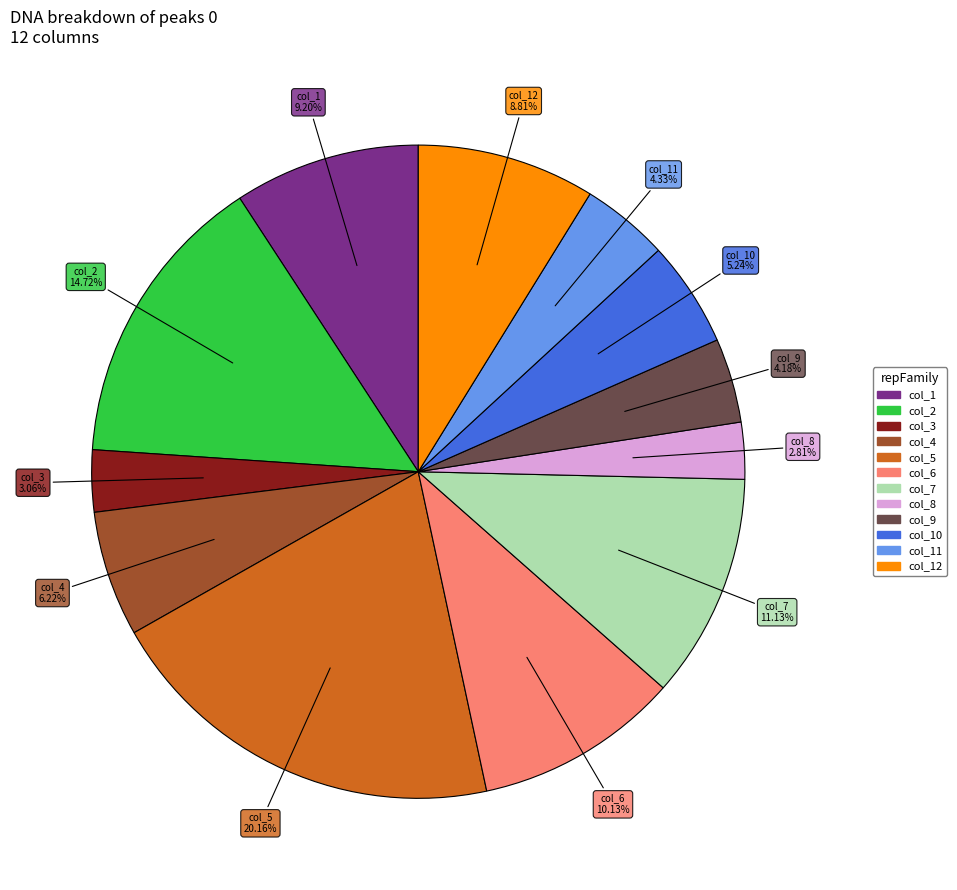

Does any single category account for the majority?

No